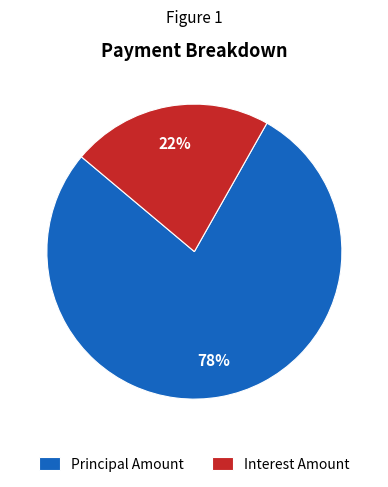

Which category accounts for the majority?

Principal Amount